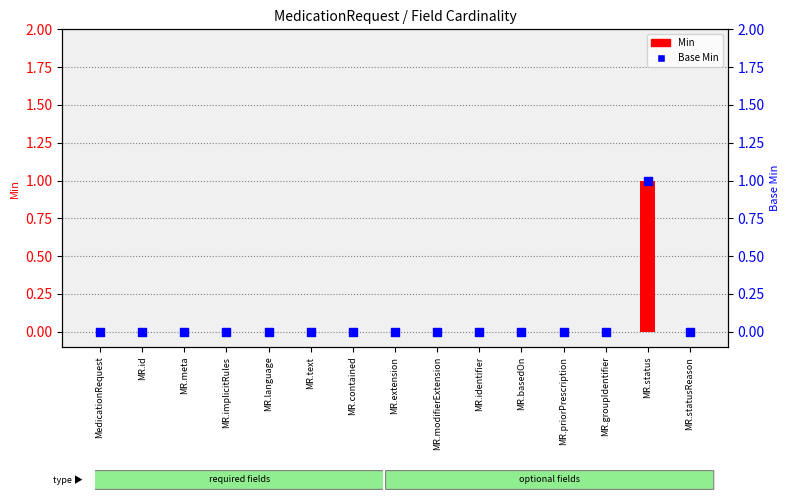

At how many categories does at least one series exceed 0?

1